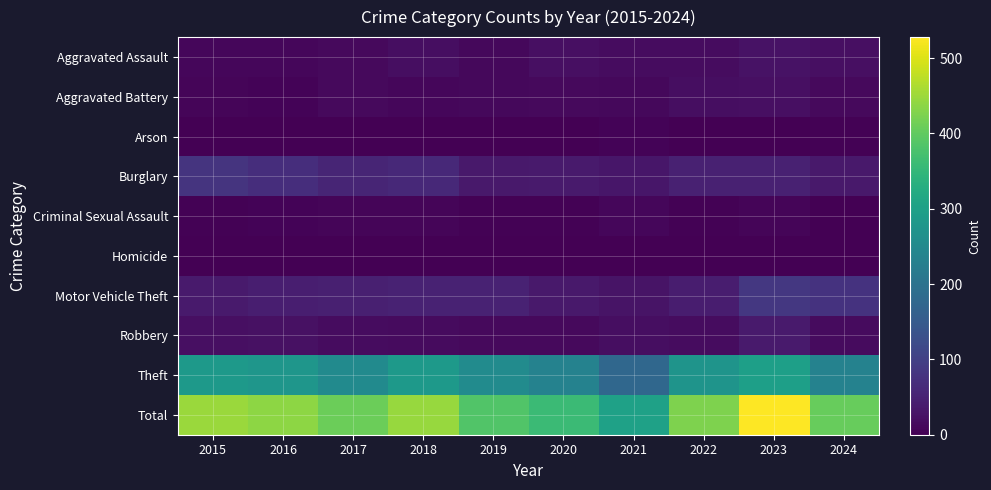

Reading left to right, extract all data points from this chart.

Aggravated Assault: 2015=10	2016=10	2017=14	2018=20	2019=12	2020=21	2021=18	2022=18	2023=25	2024=21
Aggravated Battery: 2015=7	2016=6	2017=13	2018=10	2019=12	2020=14	2021=12	2022=20	2023=22	2024=14
Arson: 2015=1	2016=0	2017=1	2018=0	2019=1	2020=0	2021=6	2022=0	2023=2	2024=3
Burglary: 2015=80	2016=70	2017=55	2018=60	2019=36	2020=38	2021=31	2022=49	2023=49	2024=37
Criminal Sexual Assault: 2015=3	2016=5	2017=8	2018=7	2019=3	2020=3	2021=10	2022=4	2023=7	2024=0
Homicide: 2015=1	2016=1	2017=1	2018=1	2019=0	2020=0	2021=1	2022=1	2023=0	2024=2
Motor Vehicle Theft: 2015=39	2016=45	2017=47	2018=50	2019=51	2020=36	2021=28	2022=42	2023=85	2024=77
Robbery: 2015=22	2016=24	2017=18	2018=16	2019=14	2020=14	2021=19	2022=18	2023=39	2024=16
Theft: 2015=286	2016=278	2017=252	2018=283	2019=255	2020=234	2021=177	2022=274	2023=299	2024=235
Total: 2015=449	2016=439	2017=409	2018=447	2019=384	2020=360	2021=302	2022=426	2023=528	2024=405